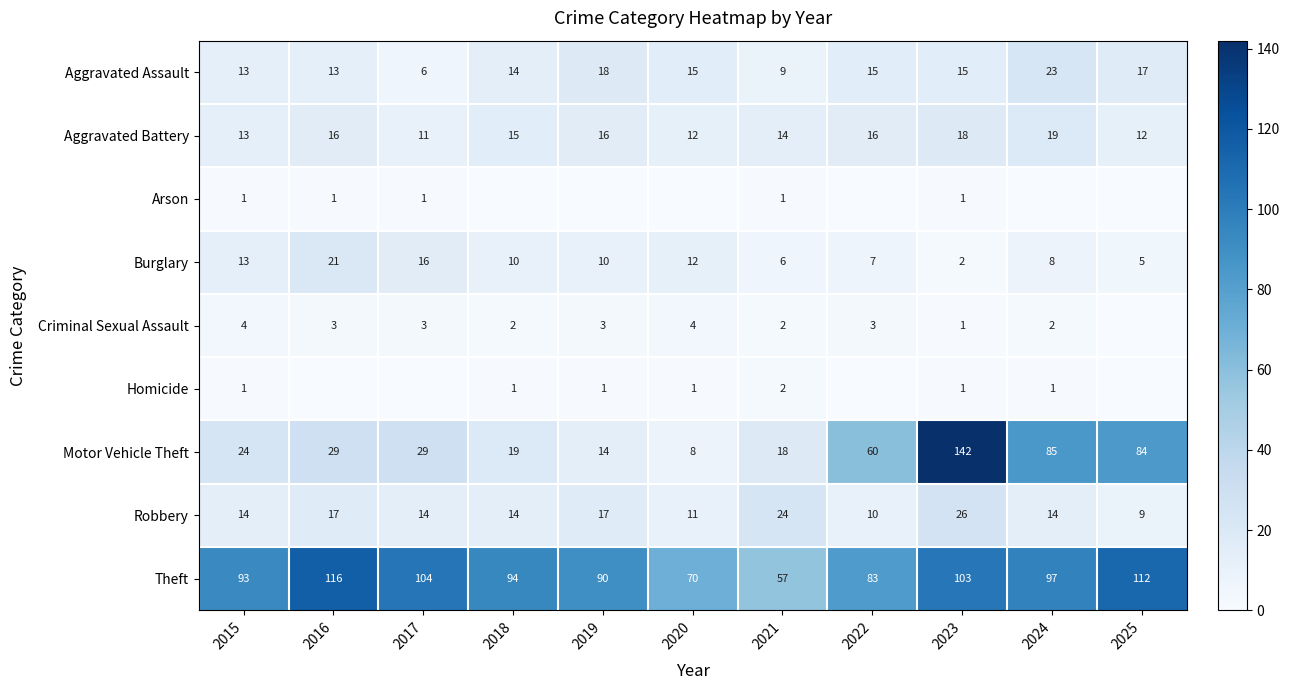

Is the value of Burglary at 2021 greater than the value of Aggravated Assault at 2023?

No